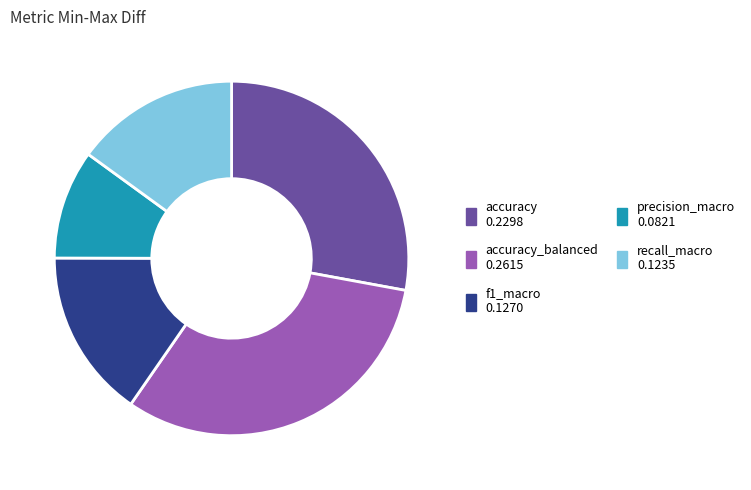

Does any single category account for the majority?

No